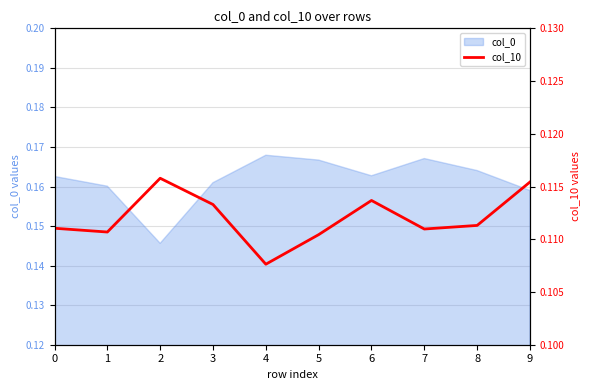

The col_0 series shows 0.3 at 8. True or false?

False